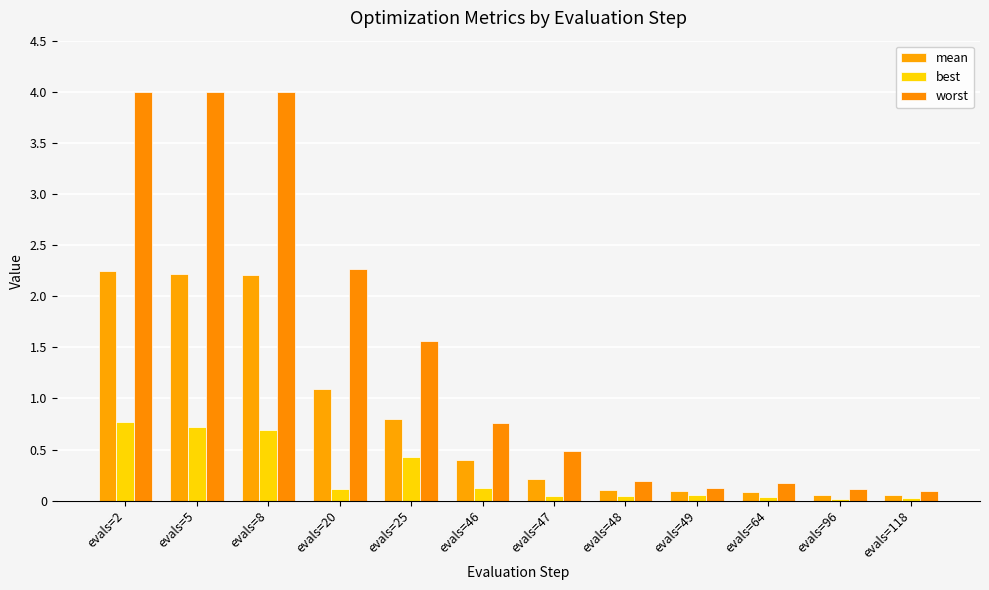

The mean series shows 0.2 at evals=47. True or false?

True